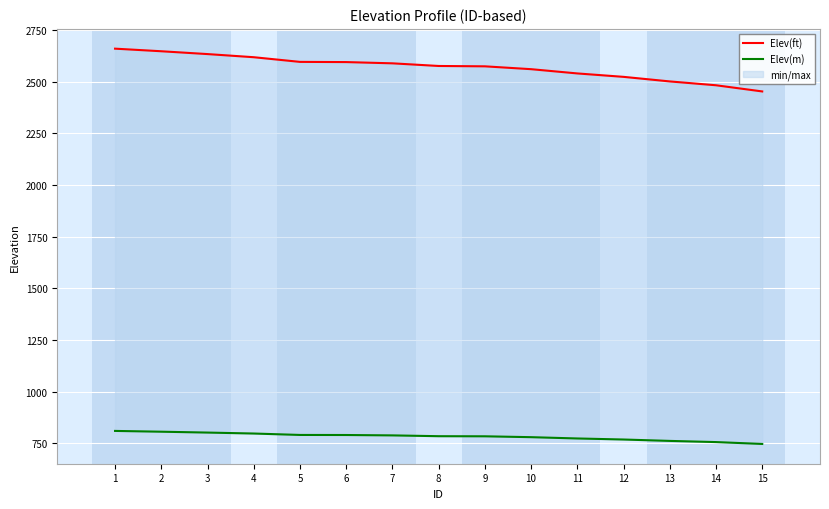

Which has a higher value, 15 or 10?

10